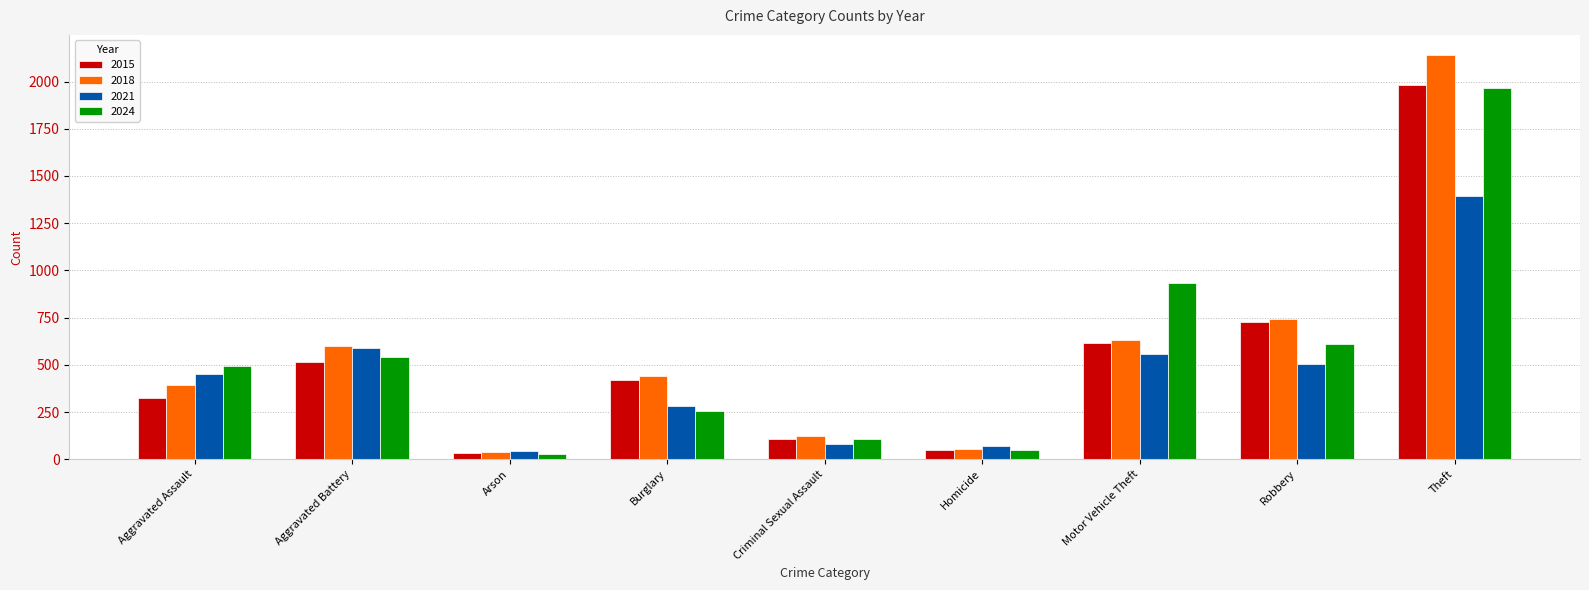

What is the difference between the second highest and second lowest values in the 2015 series?

676